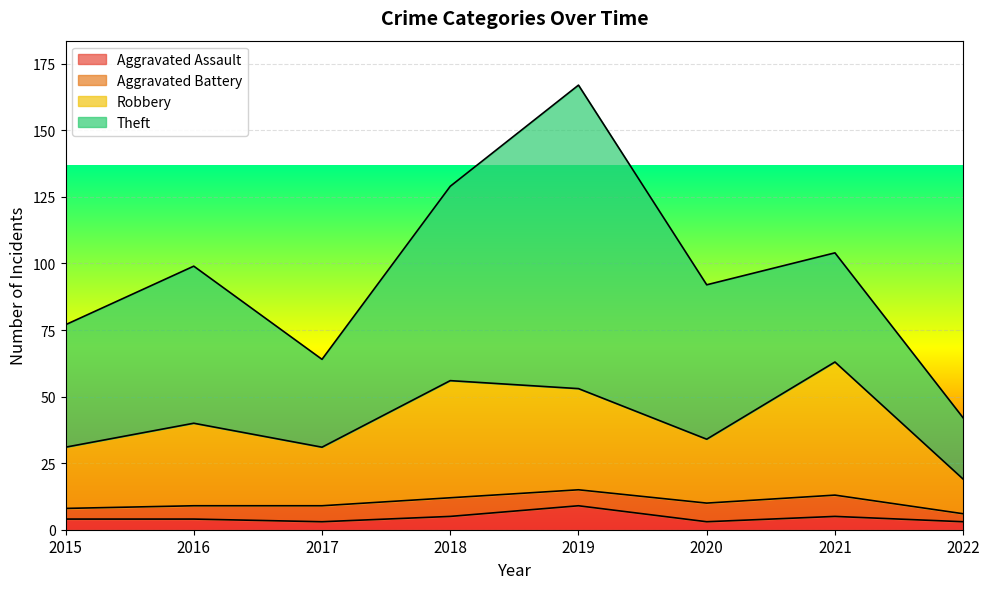

What is the value of the Robbery point at the 1st from the left?

31